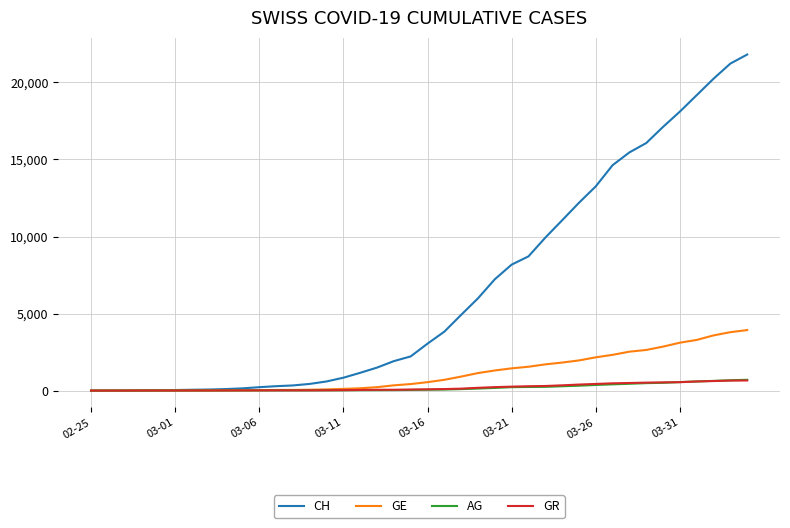

Which series has the largest total across all categories?

CH